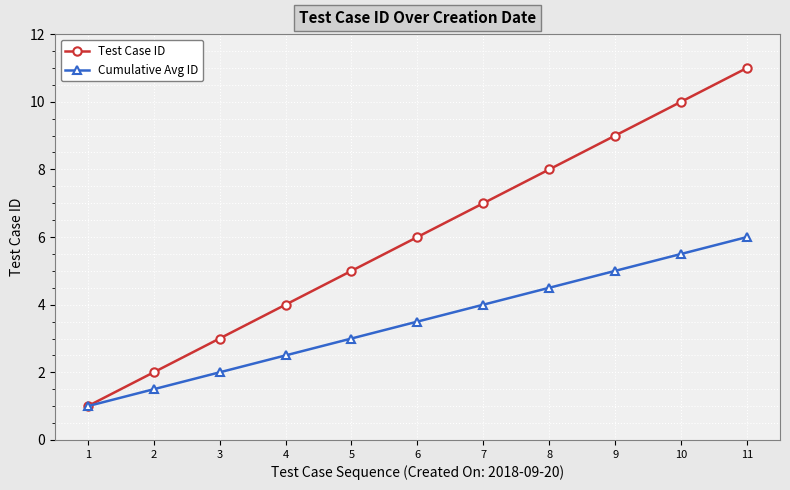

Is it true that Test Case ID equals 13.1 at 10?

False